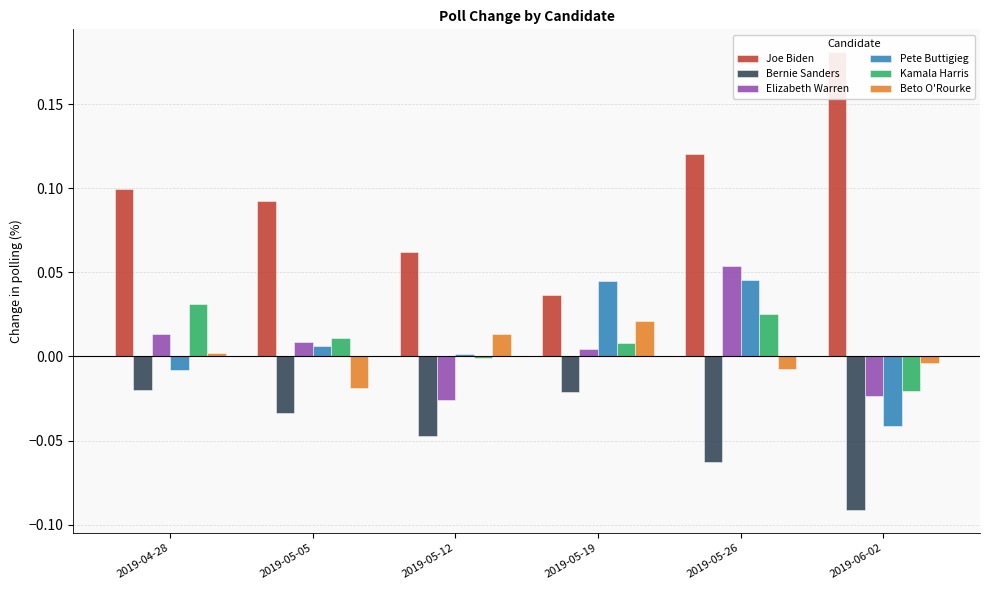

At which category does the chart reach its minimum across all series?

2019-06-02